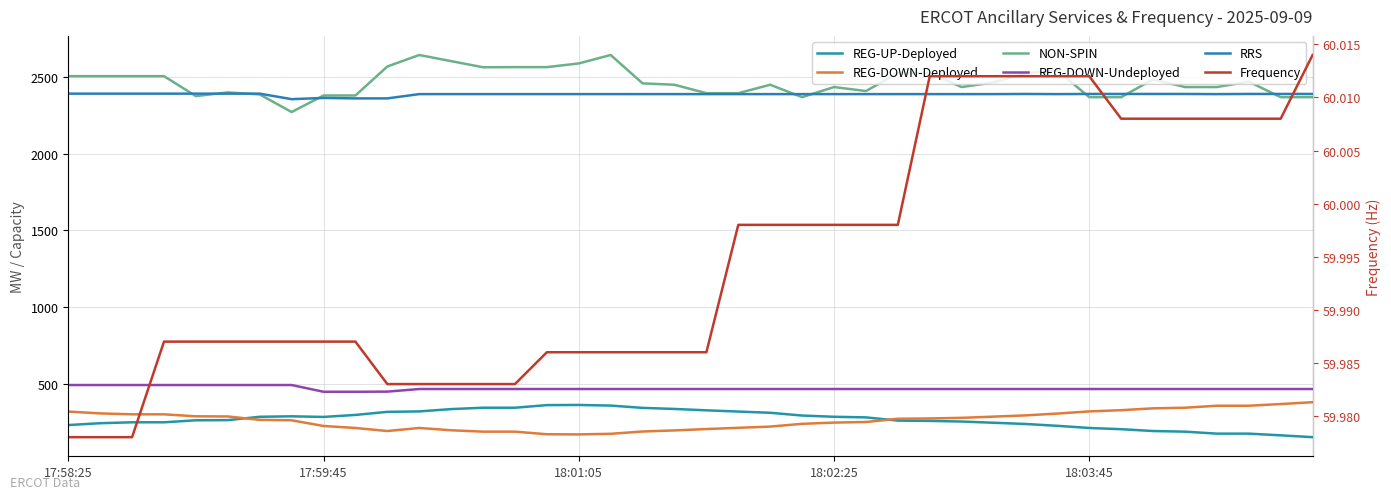

Does the chart have visible grid lines?

Yes